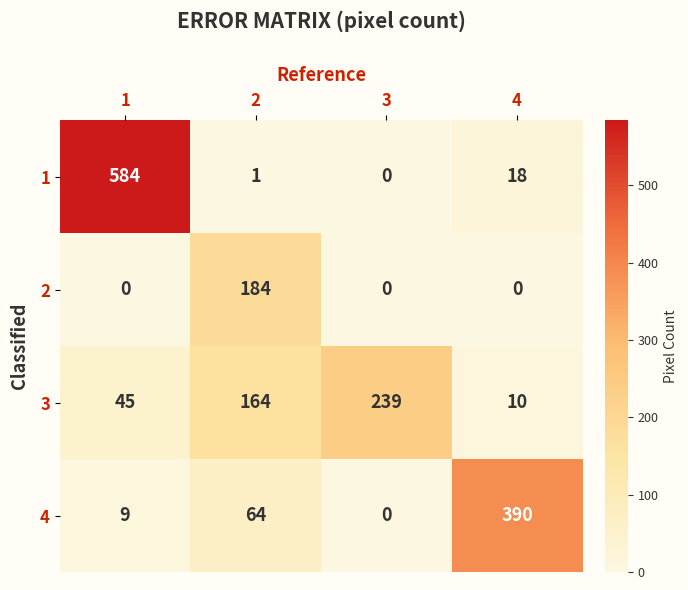

Which series has the largest range (max minus min)?

1